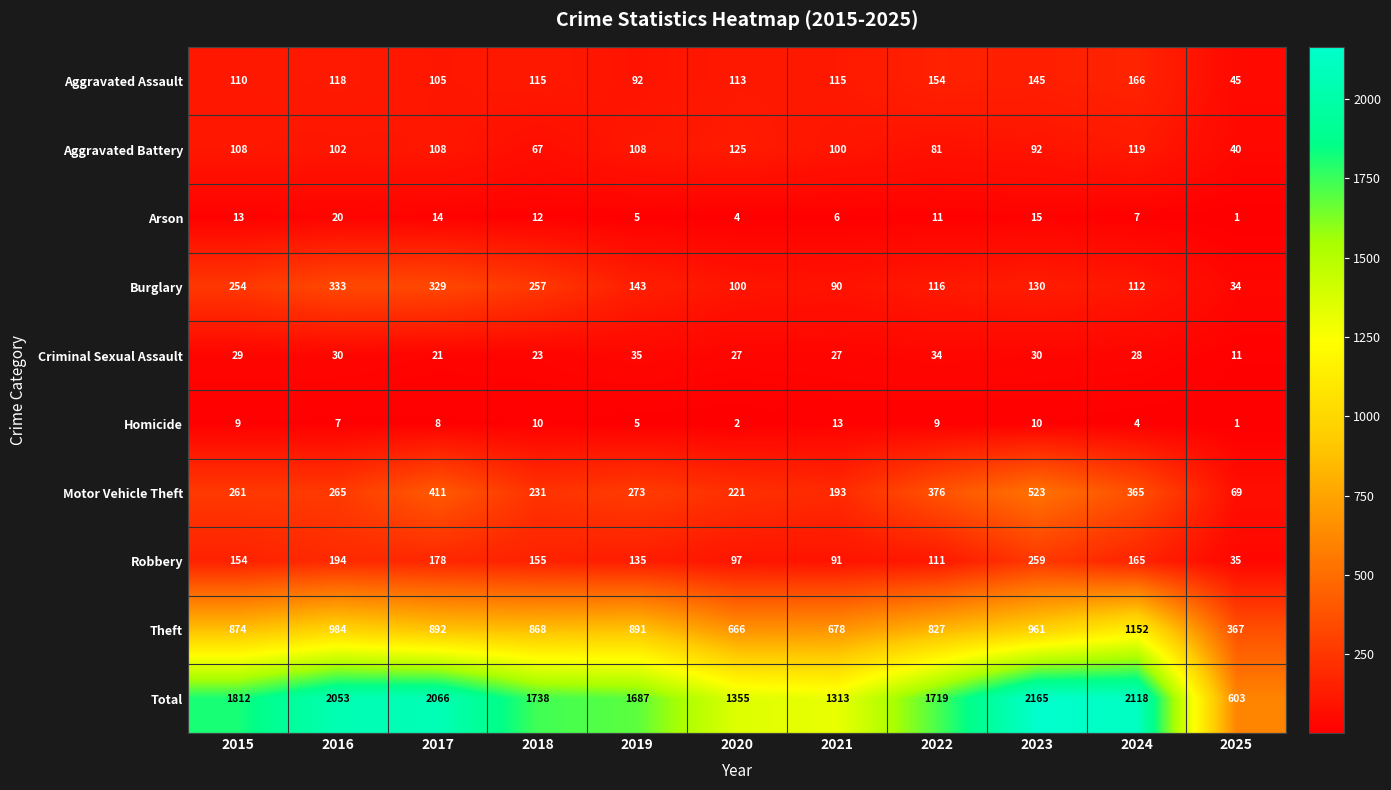

Read the Motor Vehicle Theft value at 2025, to the nearest 10.

70